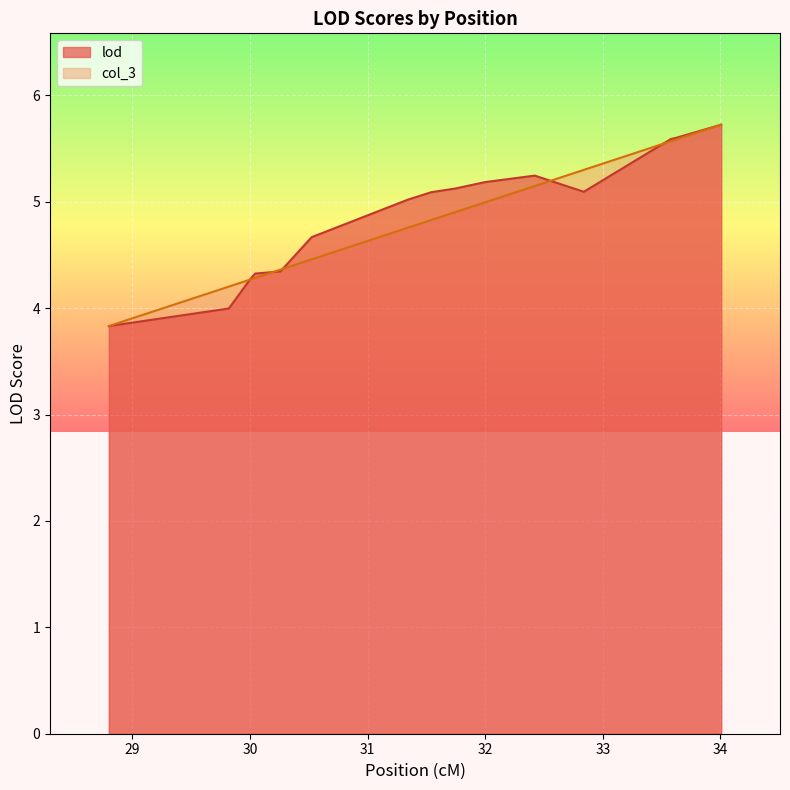

What is the average value of the lod series?

4.8